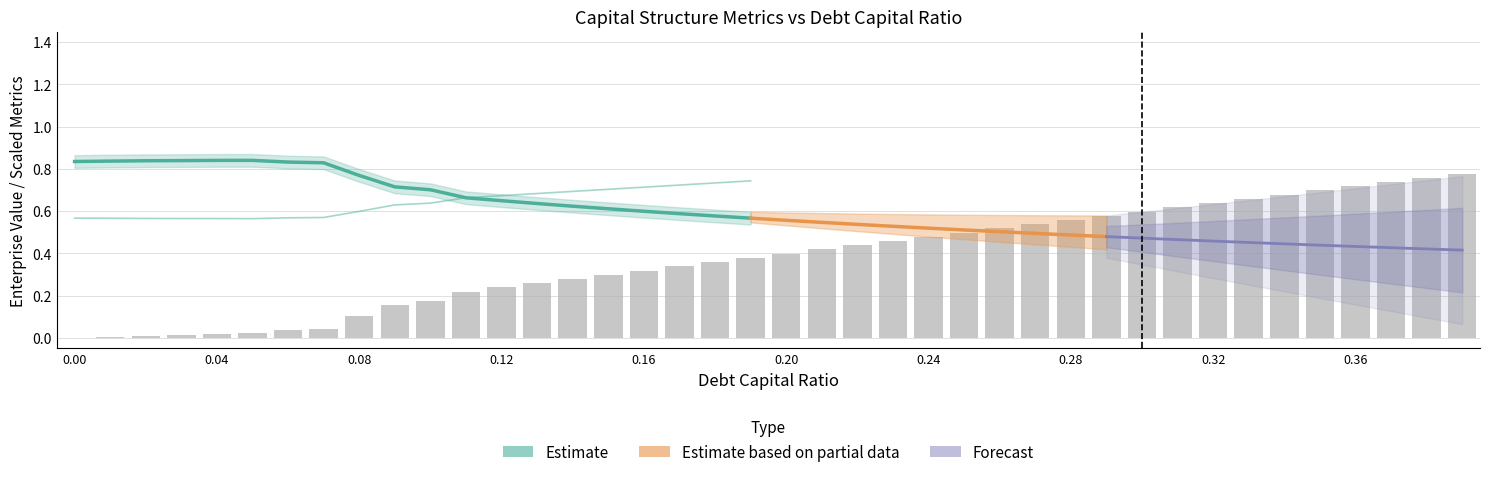

The value of interest_expense at 0.04 is 0.0. True or false?

True